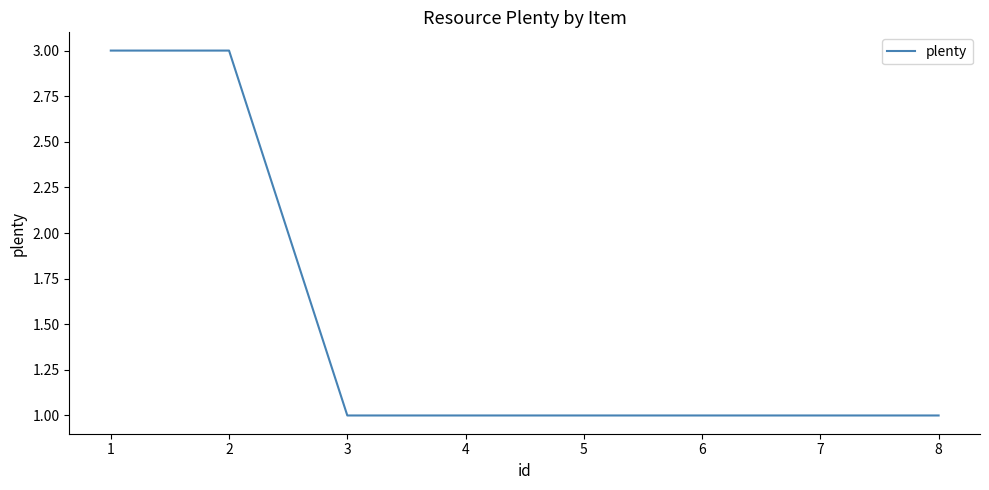

True or false: the data shows 2 at 1.

False